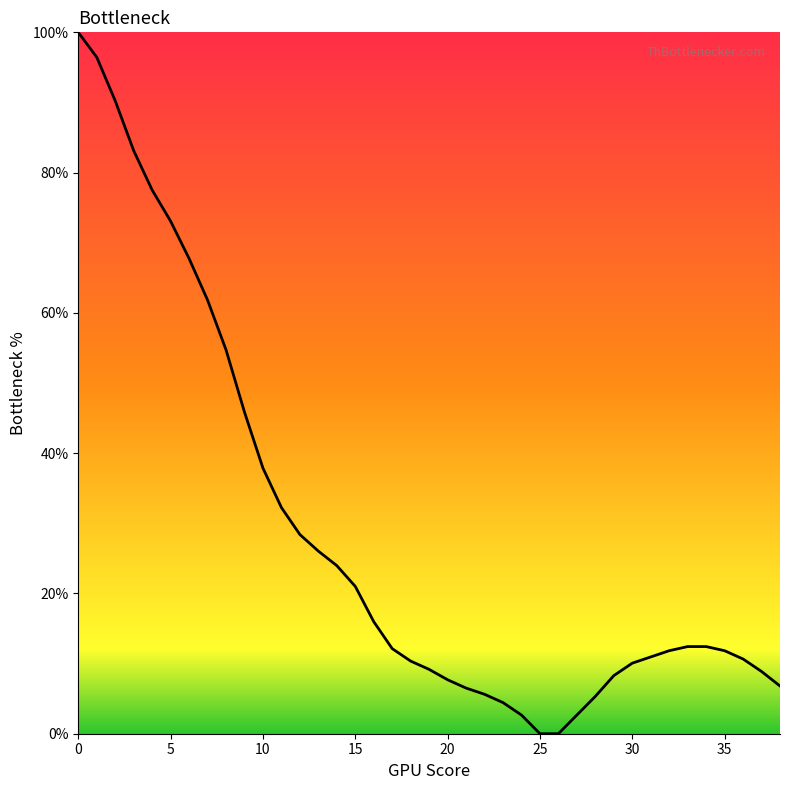

How many categories are shown in the chart?

39